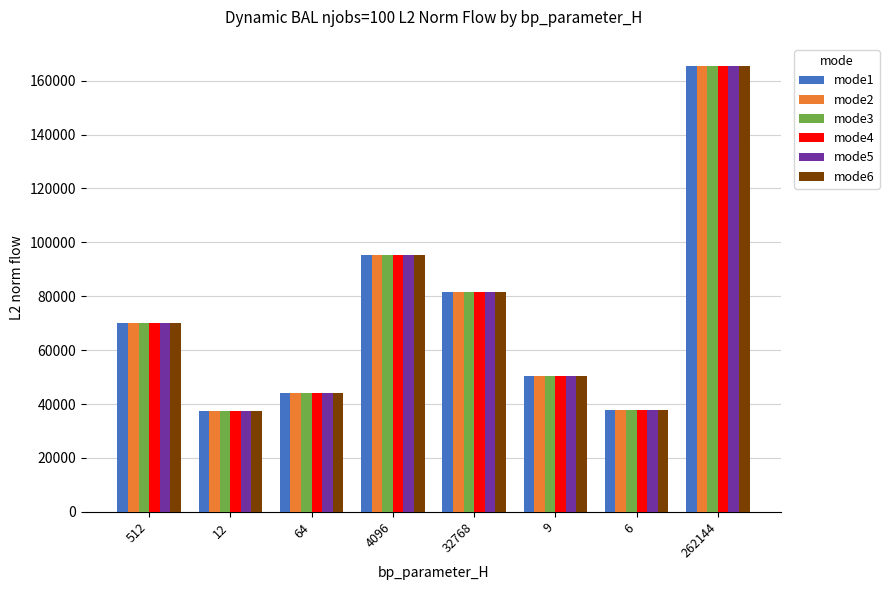

What is the greatest value displayed?

165416.9